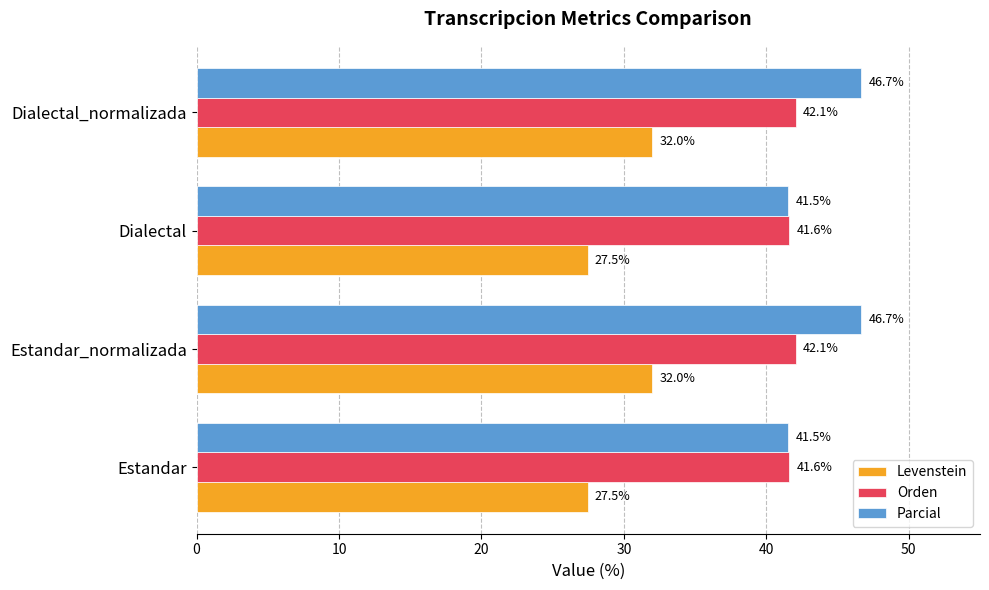

What is the highest value of the Parcial series?

46.7